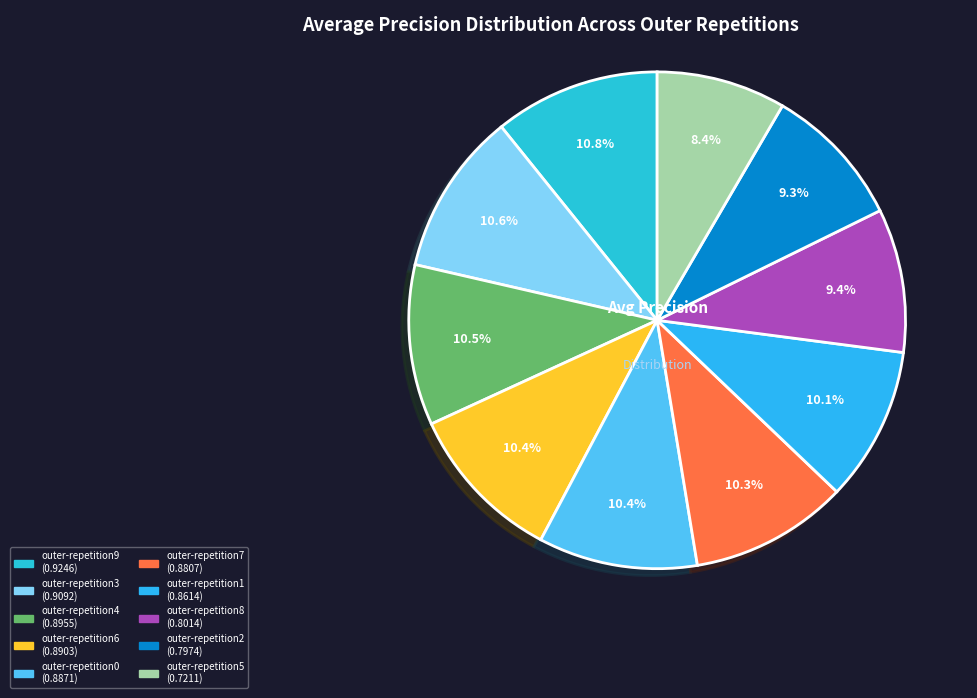

How many segments does this pie chart have?

10